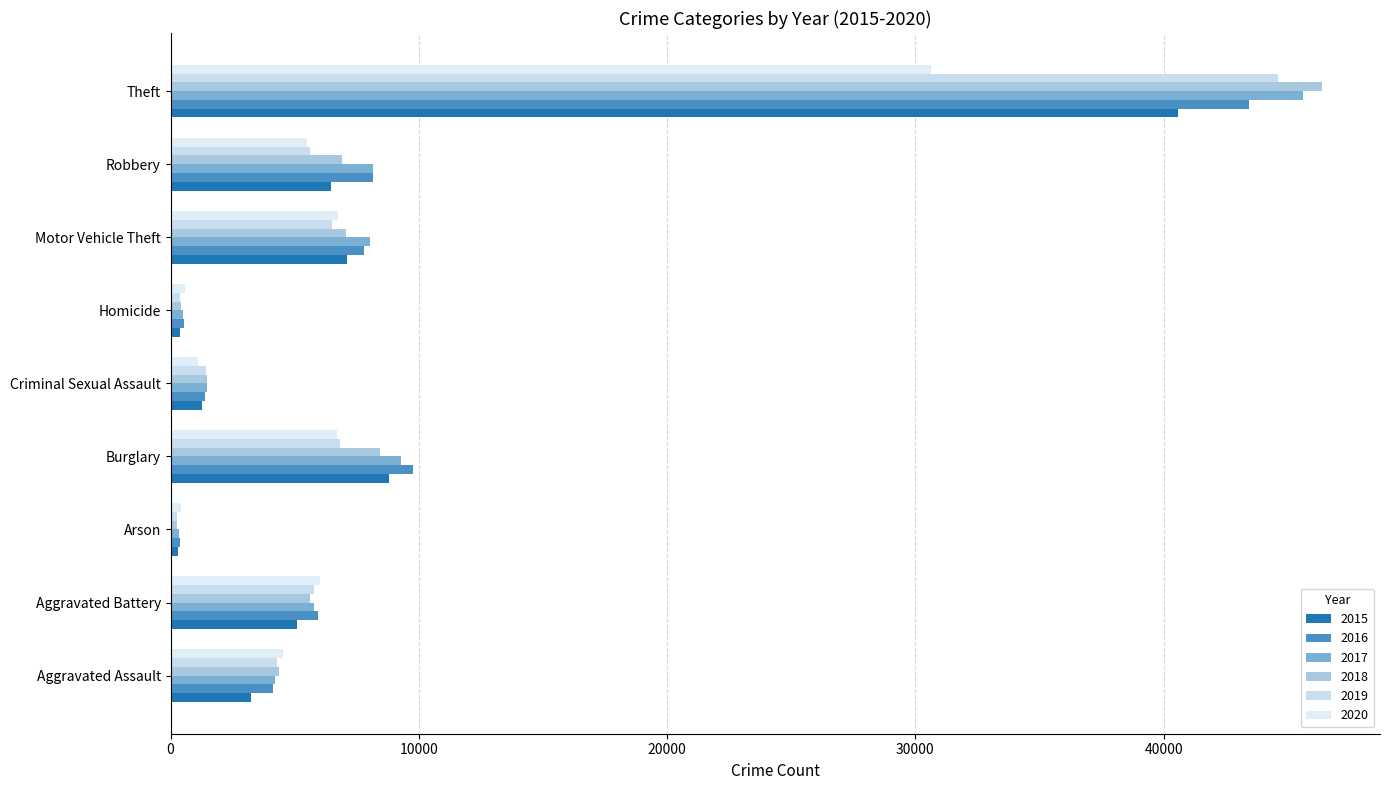

What is the difference between the highest and lowest values at Aggravated Battery?

920